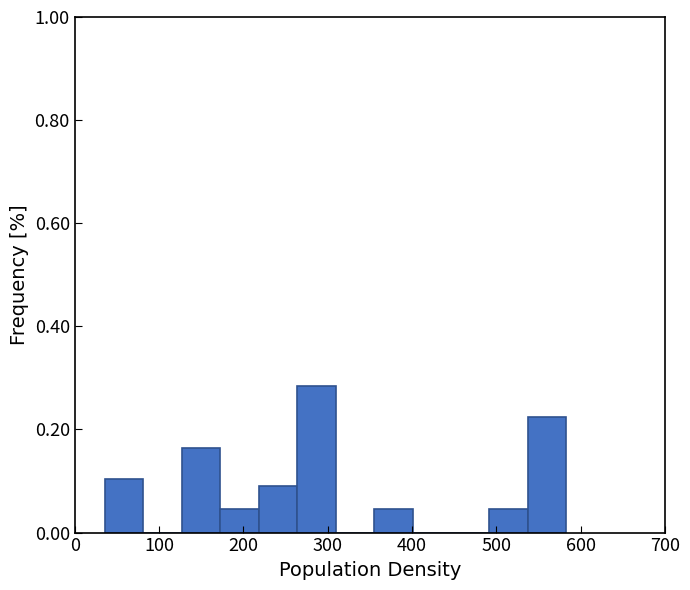

How tall is the bar that spans 540 to 580 on the x-axis? Neither the bar edges nor the heights are printed on the chart, so give them approximately, as read against the axes.

0.22